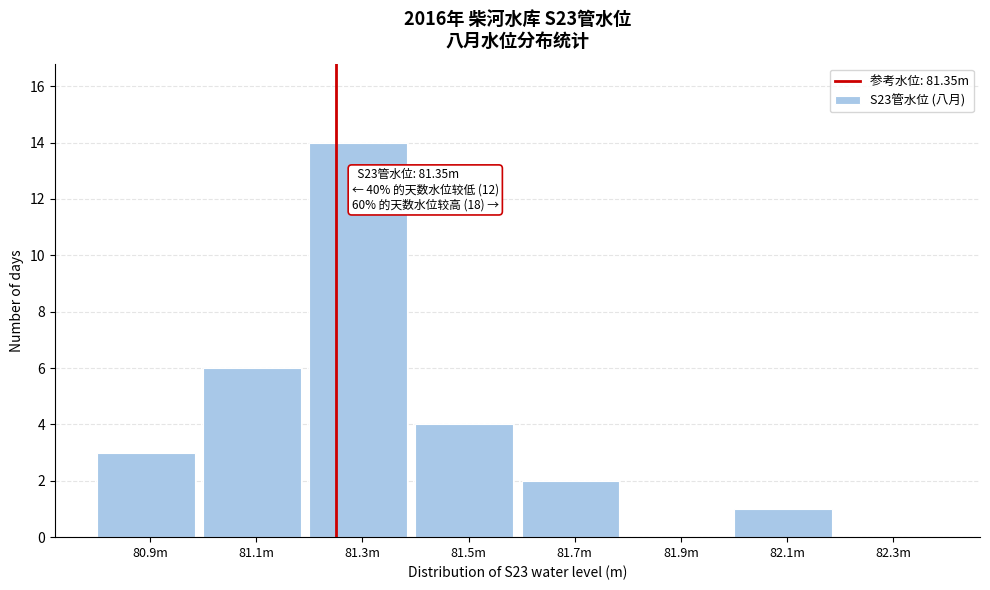

Reading left to right, what are all the values shown in this chart?

80.9m=3	81.1m=6	81.3m=14	81.5m=4	81.7m=2	81.9m=0	82.1m=1	82.3m=0